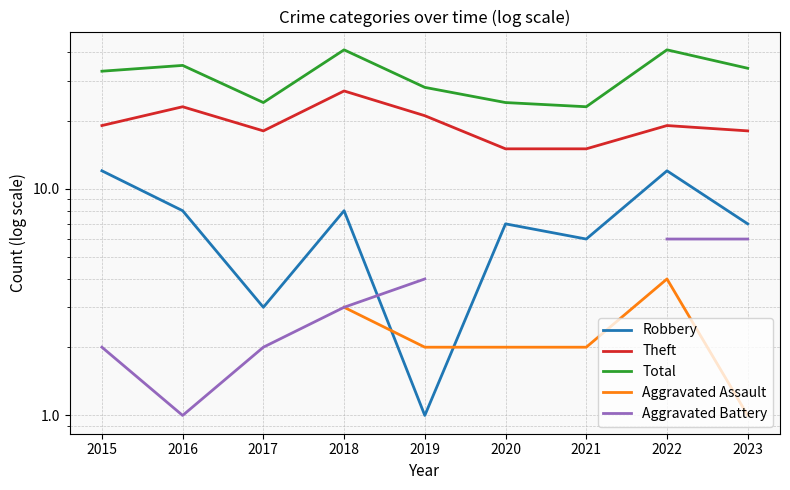

Which series has the widest spread of values?

Total